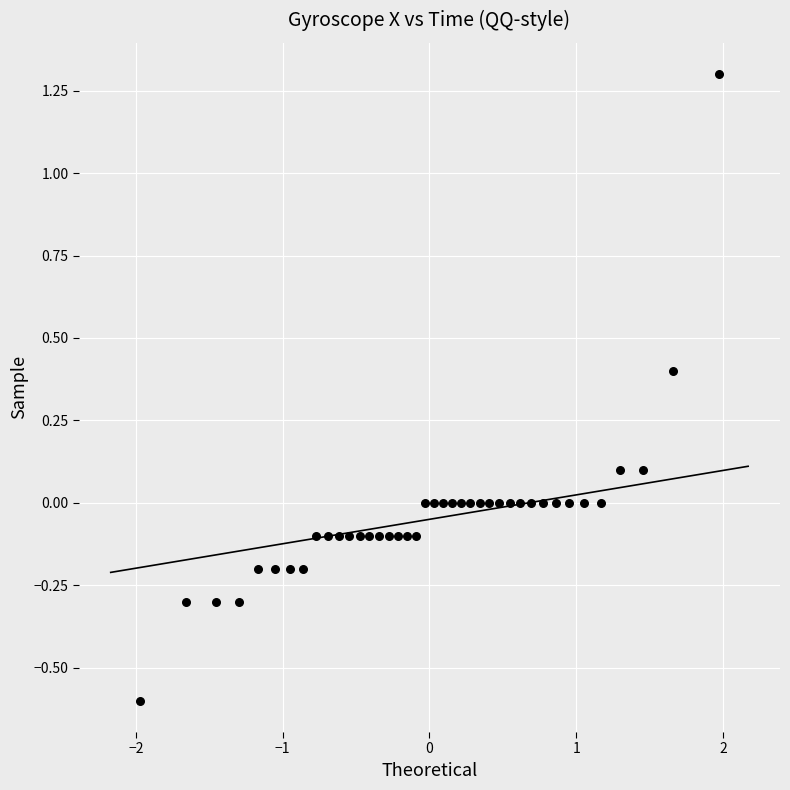

What is the range of Y values (max minus min)?

1.9